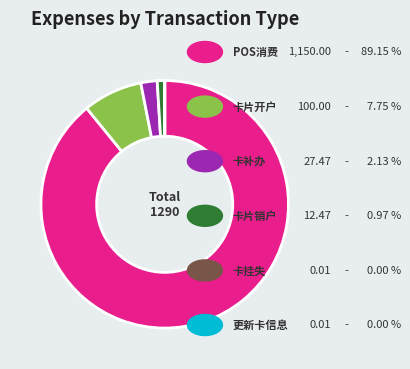

Does any single category account for the majority?

Yes